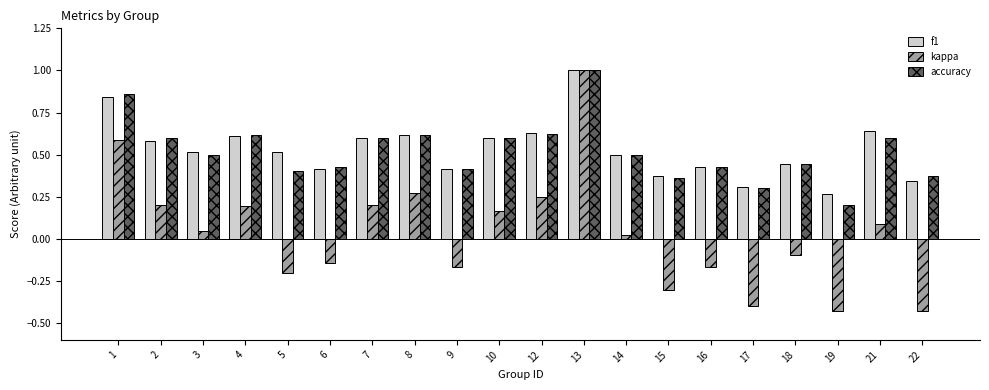

At how many categories does at least one series exceed 0?

20